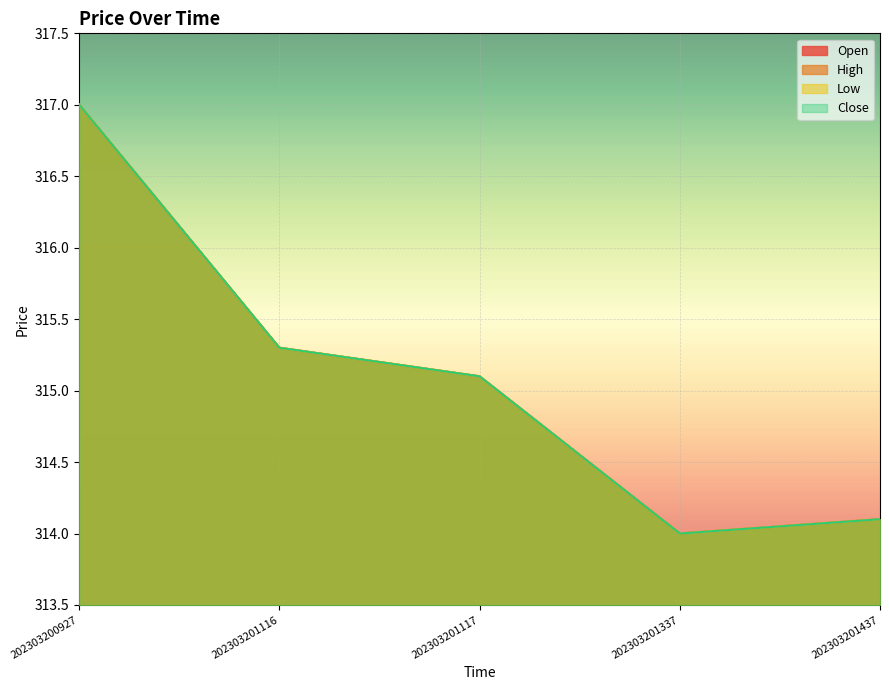

At which label does Close reach its peak?

202303200927